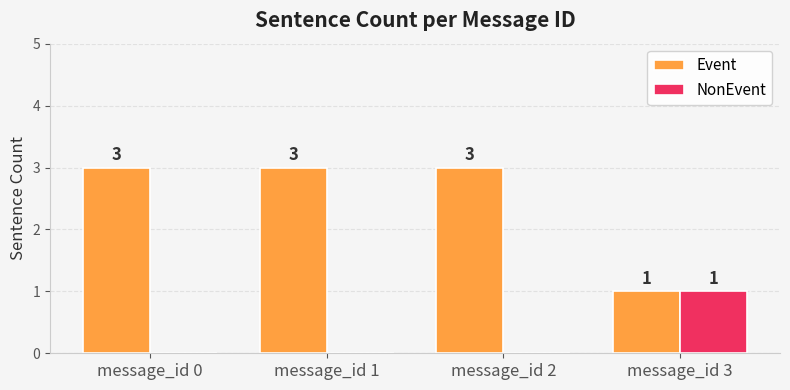

Which series has the largest total across all categories?

Event